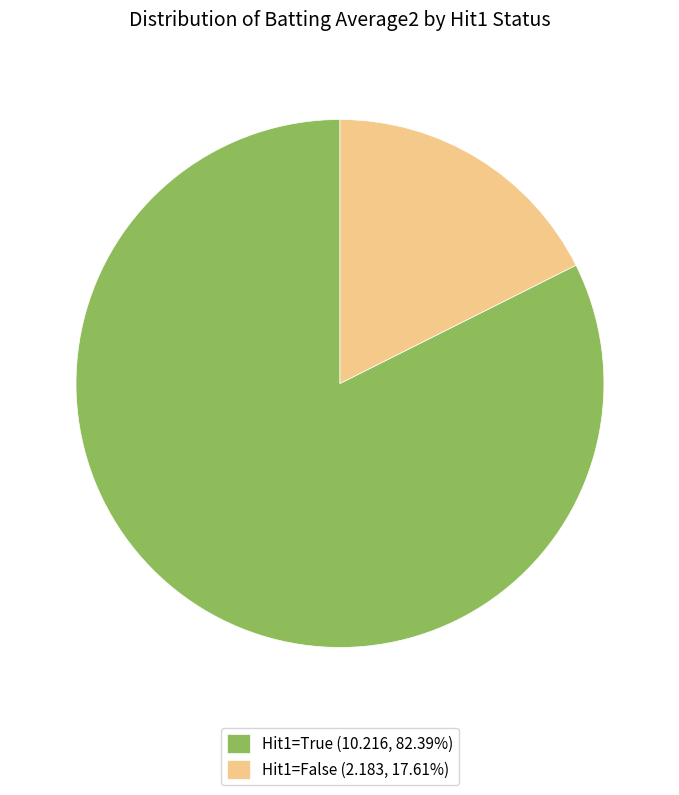

Is there a majority slice in this chart?

Yes